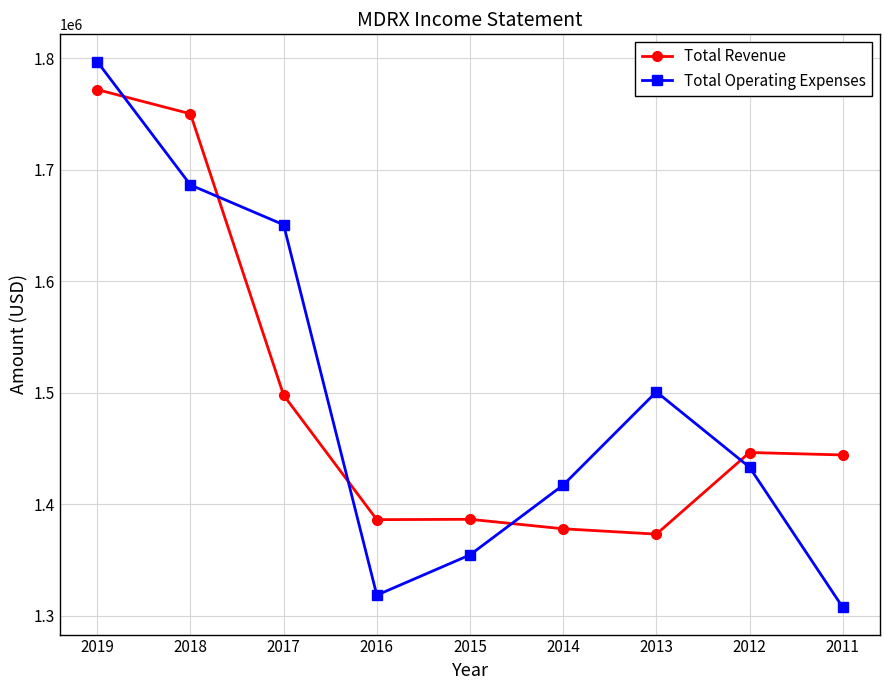

Where do Total Operating Expenses and Total Revenue first cross each other?

2019 and 2018